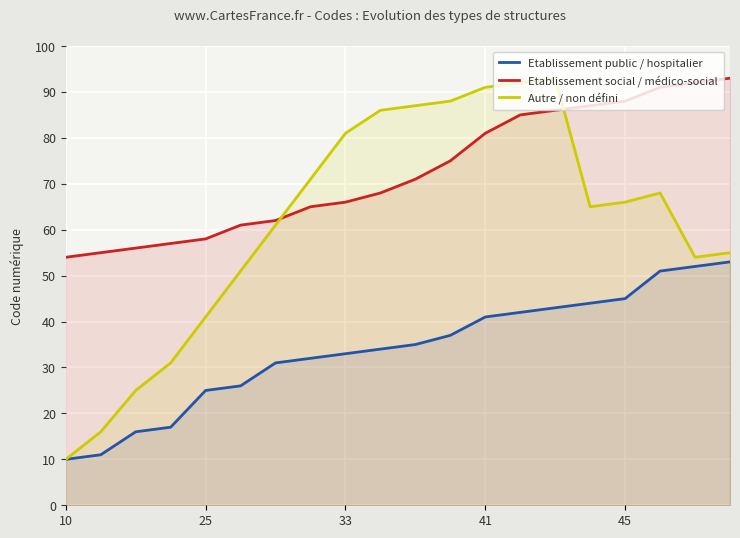

How many data points does each series have?

20